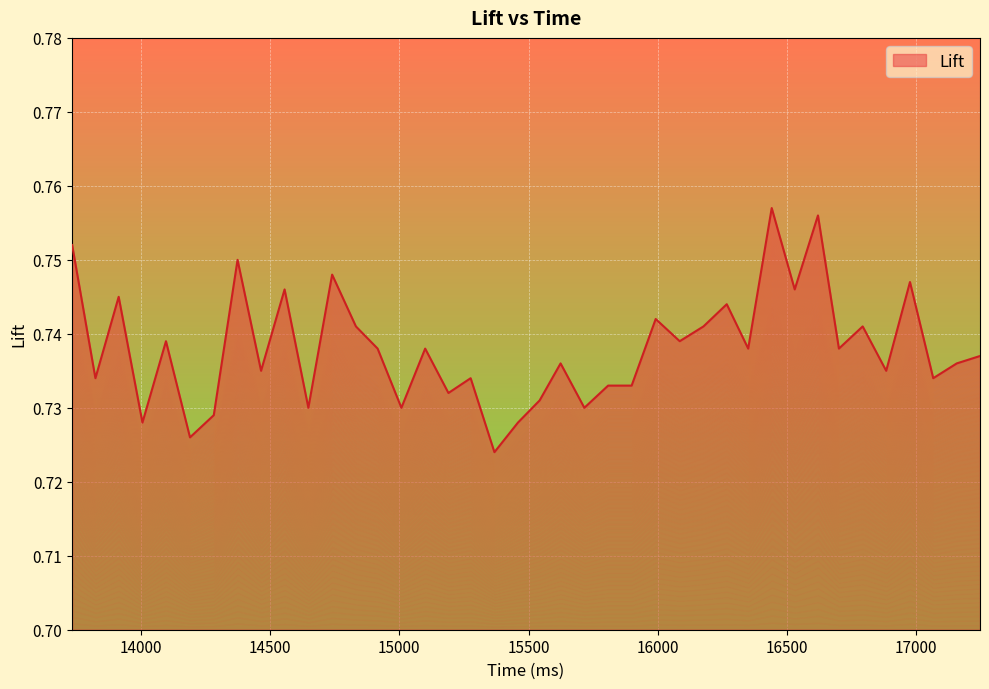

What is the value of the 30th point from the left?

0.7